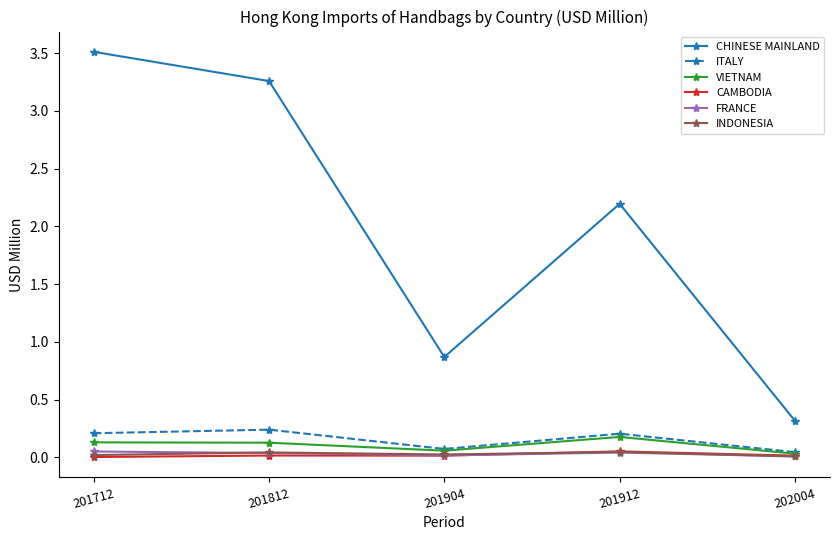

What is the spread (max minus min) of values at 201912?

2.2